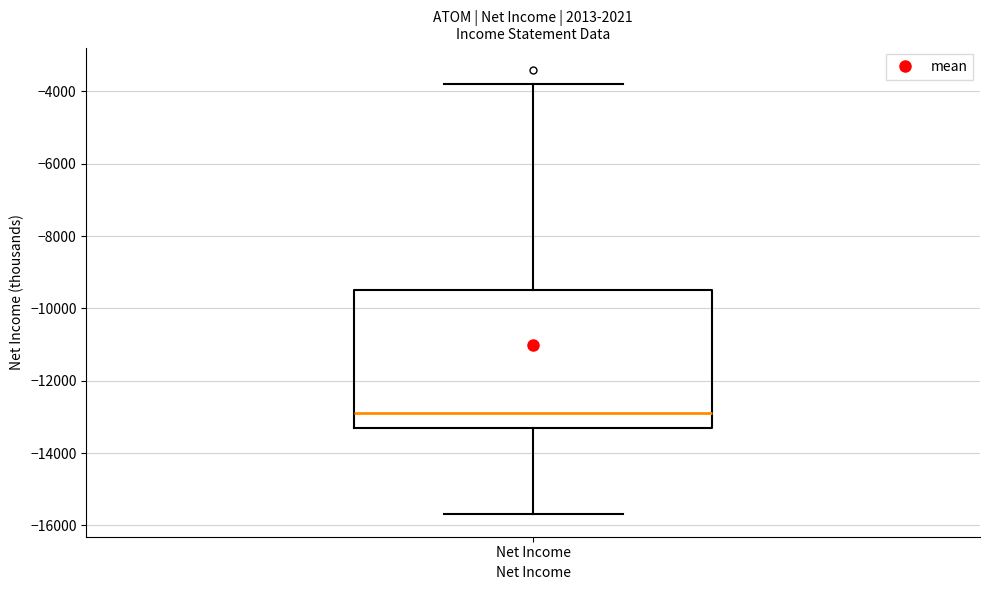

Transcribe this box plot: give where the median line is, the range the box spans, and where the two whiskers end, as read against the y-axis. The values are not printed on the chart, so give them approximately, as read against the axis.

median -12800, box -13200 to -9400, whiskers -15600 to -3800